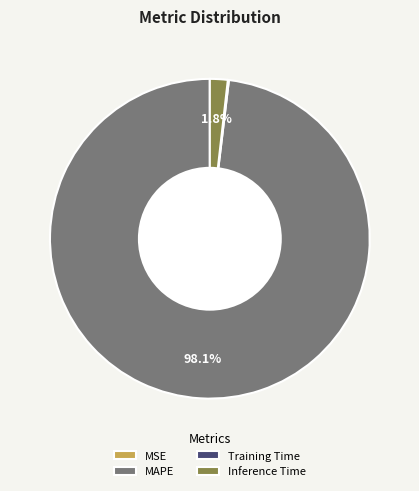

To the nearest percent, what portion does MAPE represent?

98%